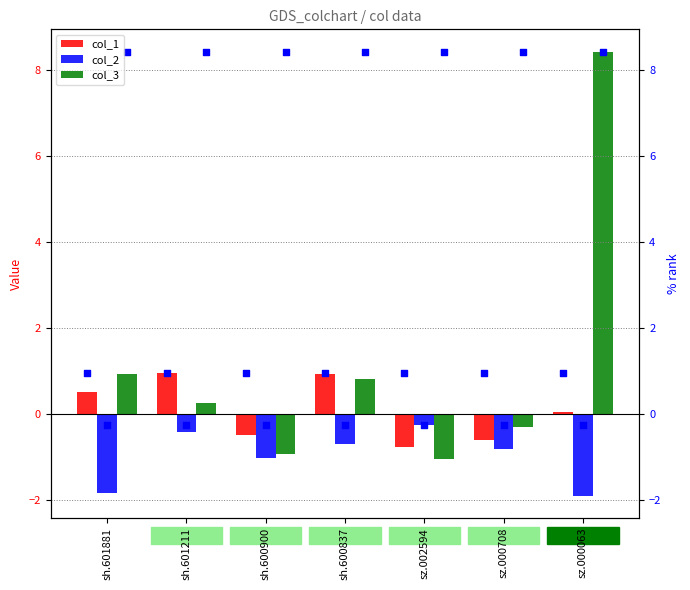

Which series reaches the maximum Y coordinate?

col_3